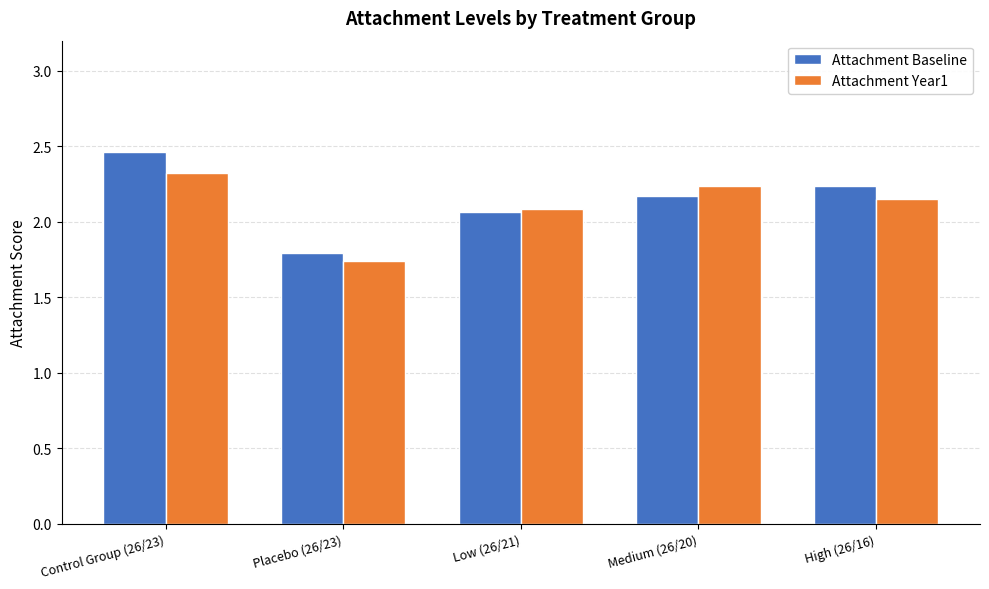

Rank the categories by Attachment Baseline value from highest to lowest.

Control Group (26/23), High (26/16), Medium (26/20), Low (26/21), Placebo (26/23)